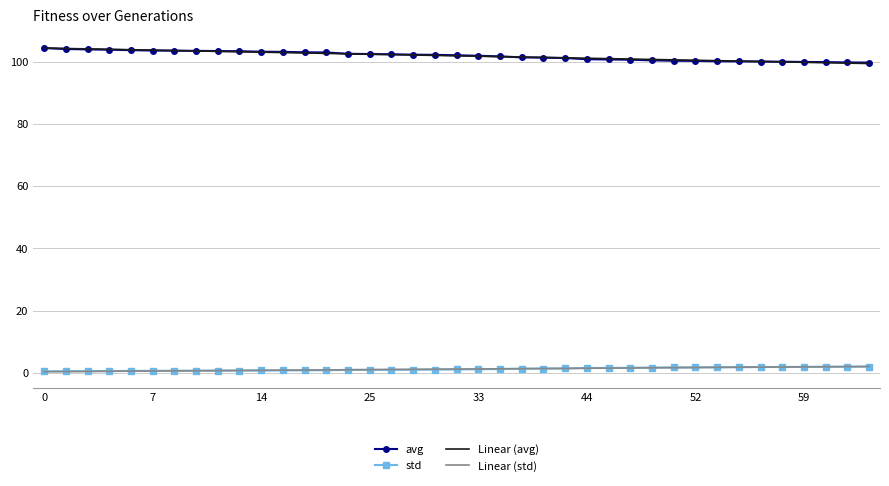

True or false: avg and Linear (std) intersect in this chart.

False